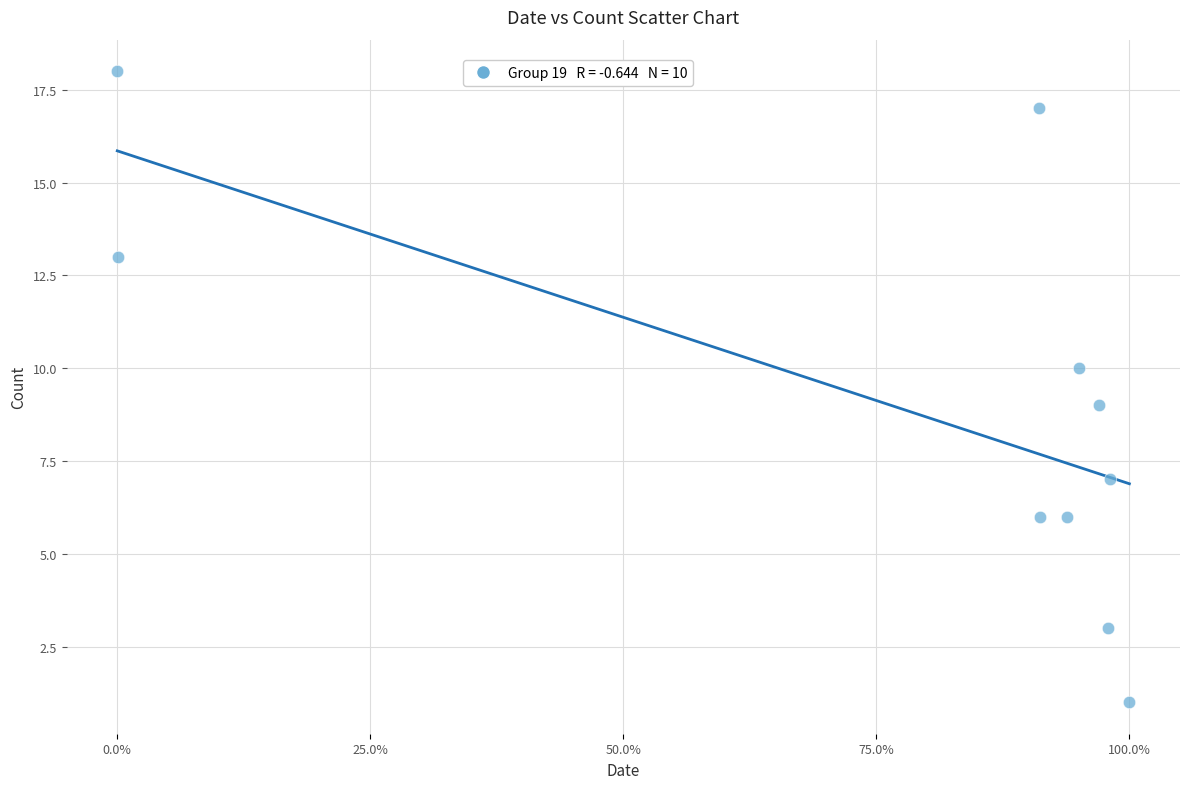

What is the average Y value?

9